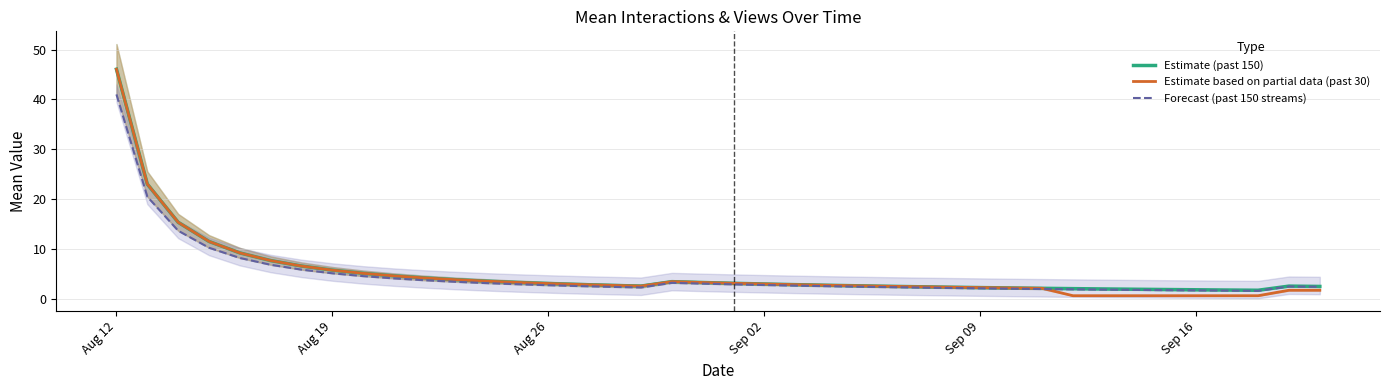

Does the chart display data point markers on the line(s)?

No